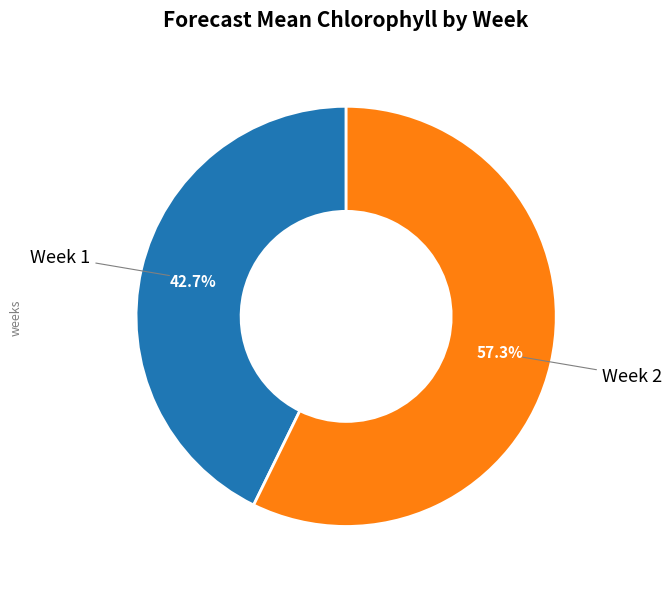

The Week 1 slice represents 43% of the pie. True or false?

True